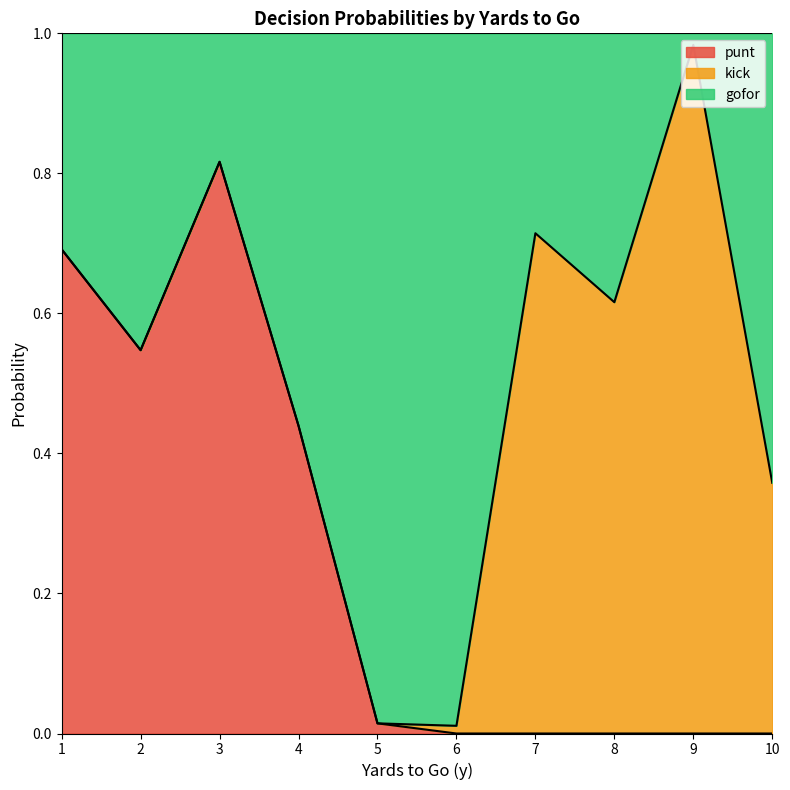

In punt, how many points are lower than both neighbors (excluding endpoints)?

1